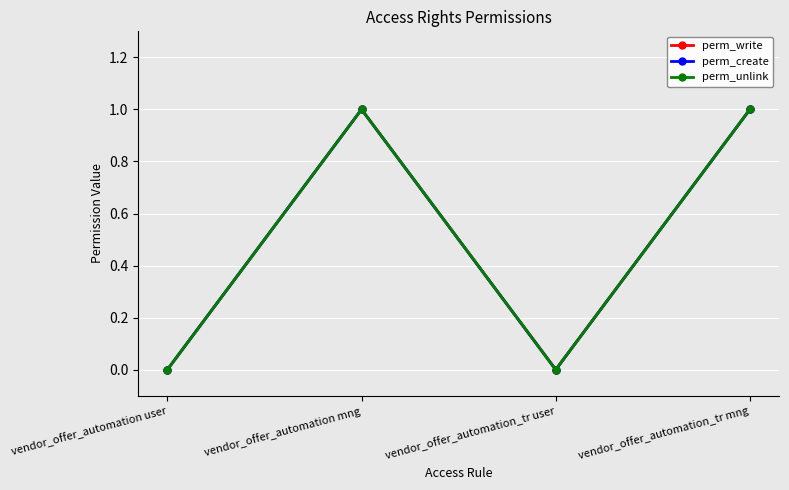

What is the label of the 4th point from the right?

vendor_offer_automation user